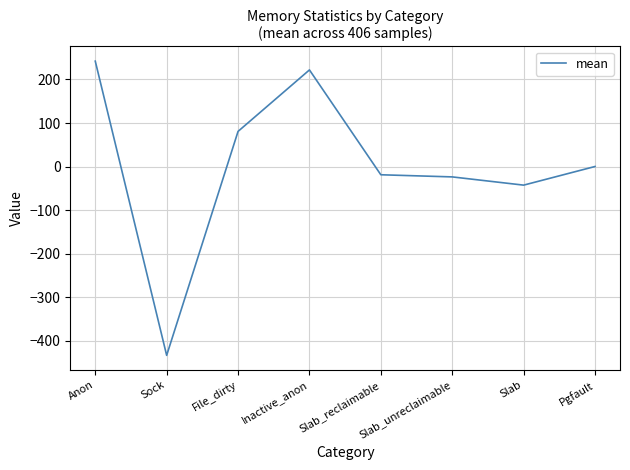

Is this an area chart (filled region under the line)?

No